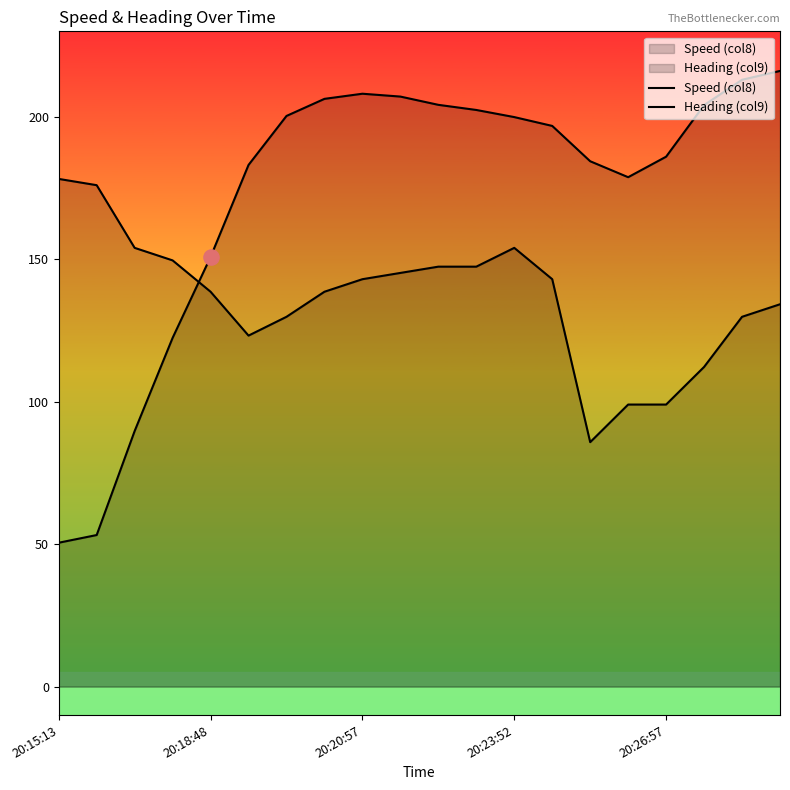

What are all the series names shown in the legend?

Speed (col8), Heading (col9)